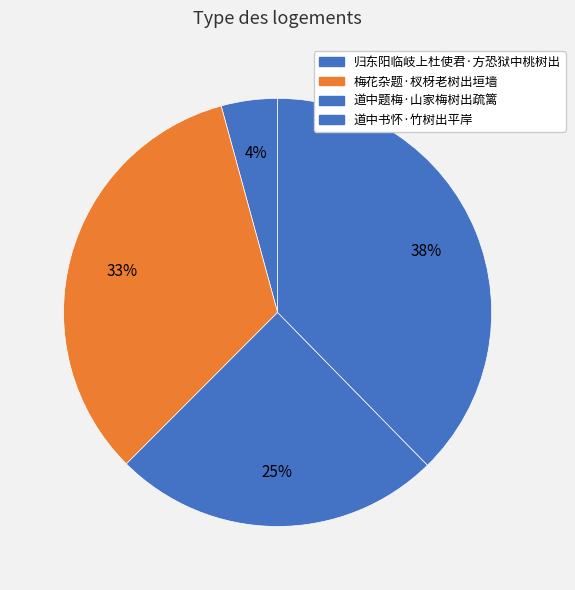

How many segments does this pie chart have?

4